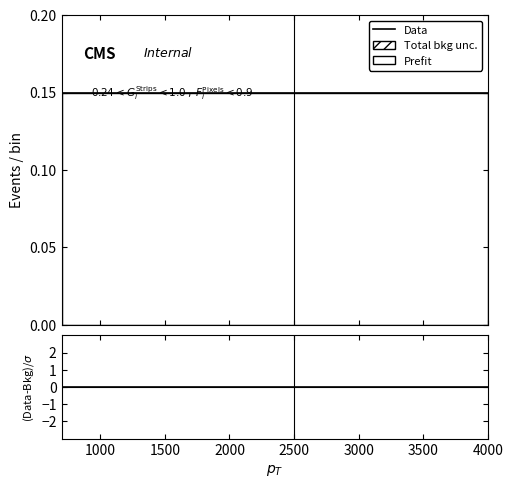

The value of Data at 4000 is 0.1. True or false?

True